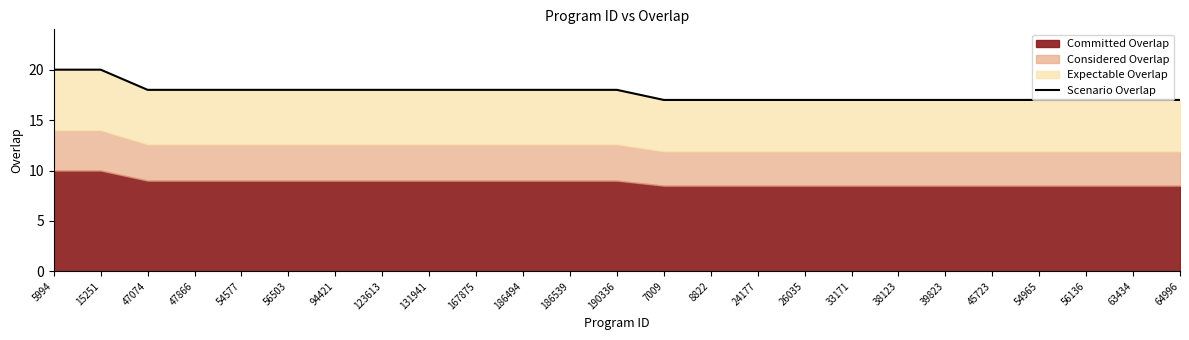

What is the maximum value shown in the chart?

20